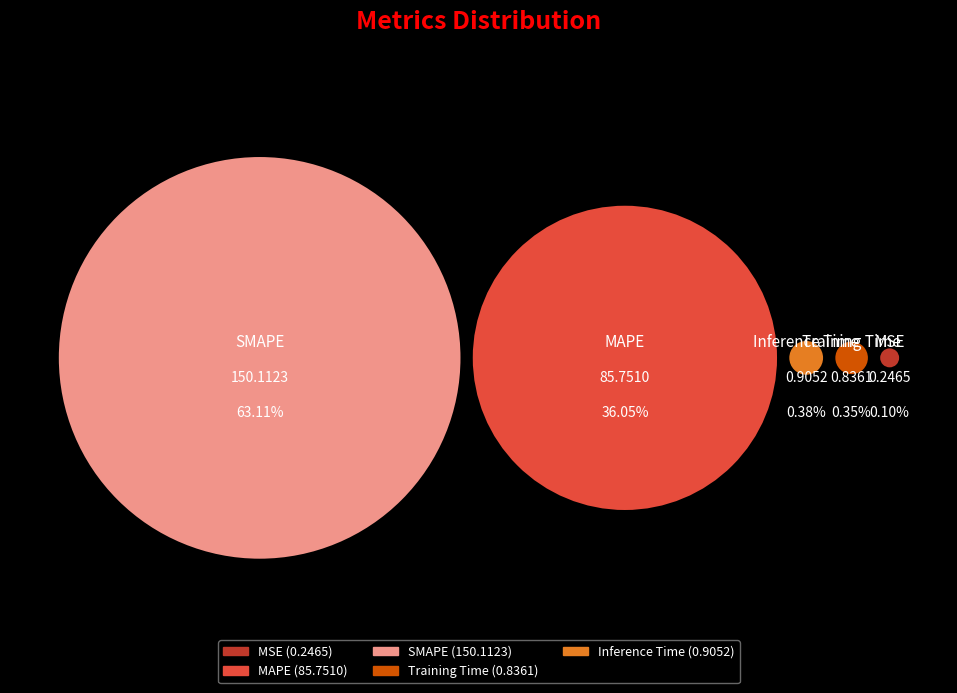

Is it true that Inference Time is 6% of the pie?

False